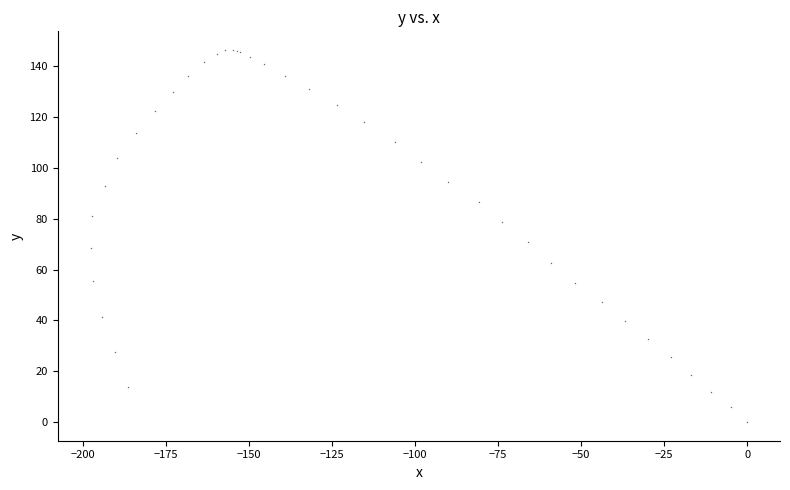

What Y value in the scatter plot is closest to 73?

70.7